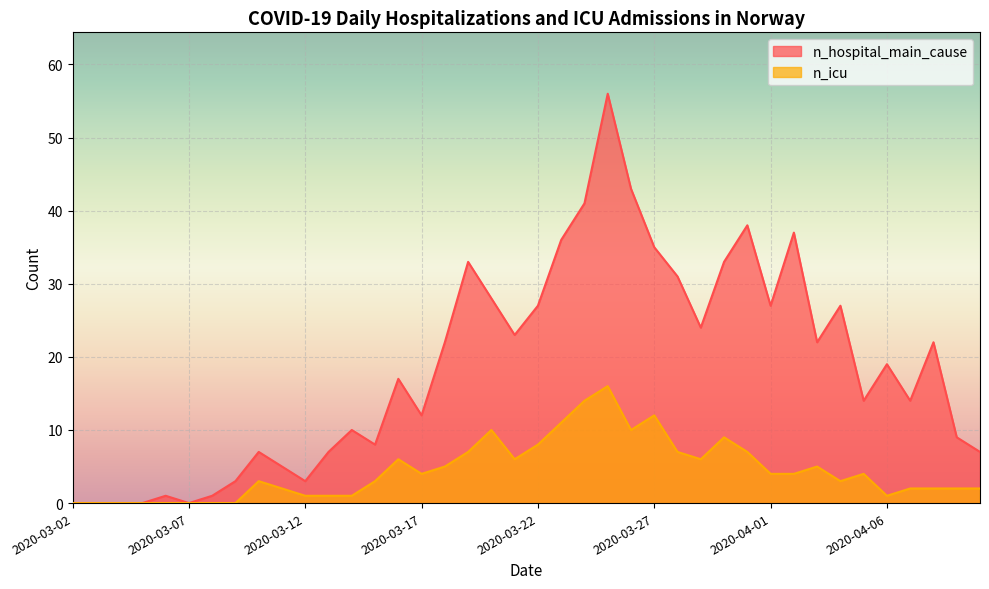

Is it true that n_hospital_main_cause equals 11 at 2020-03-10?

False